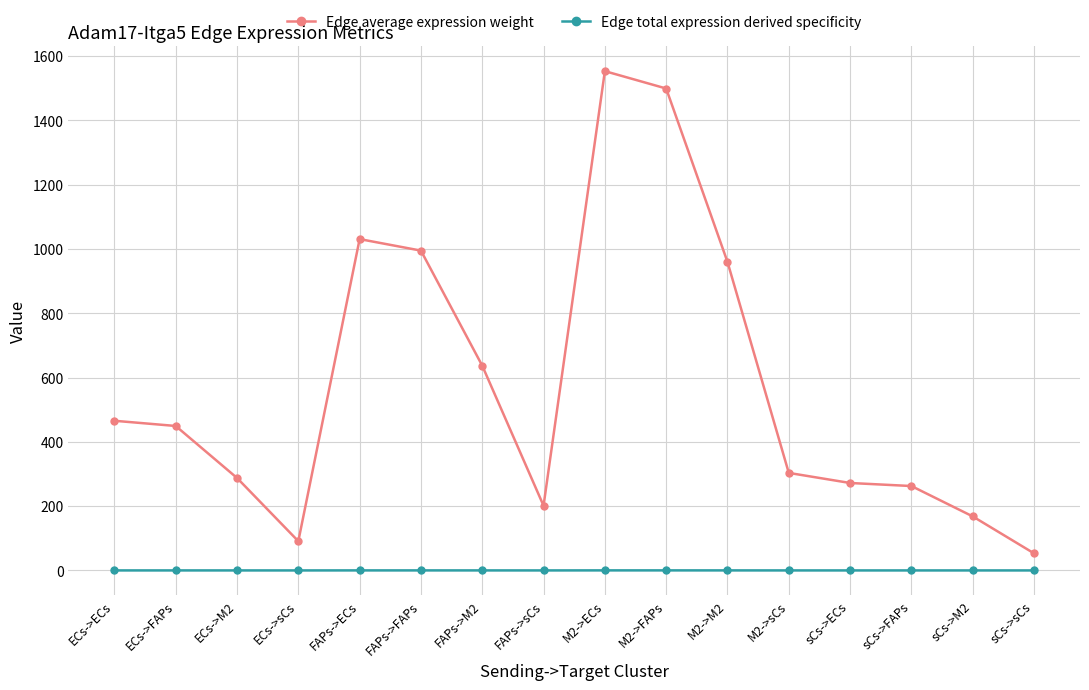

What is the average value of the Edge average expression weight series?

576.9